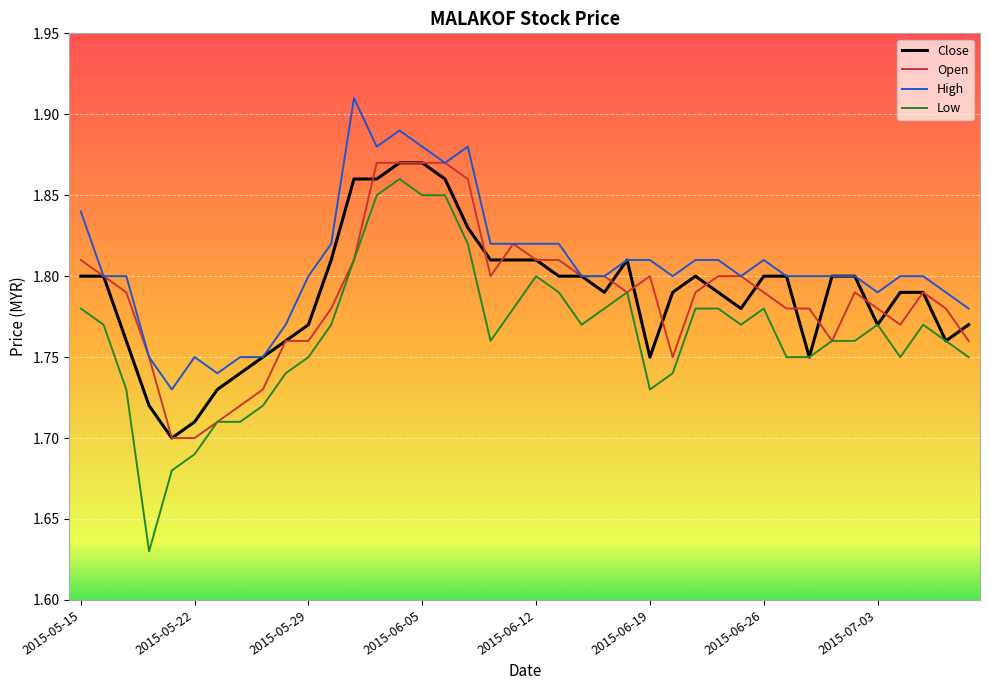

Which series has the widest spread of values?

Low